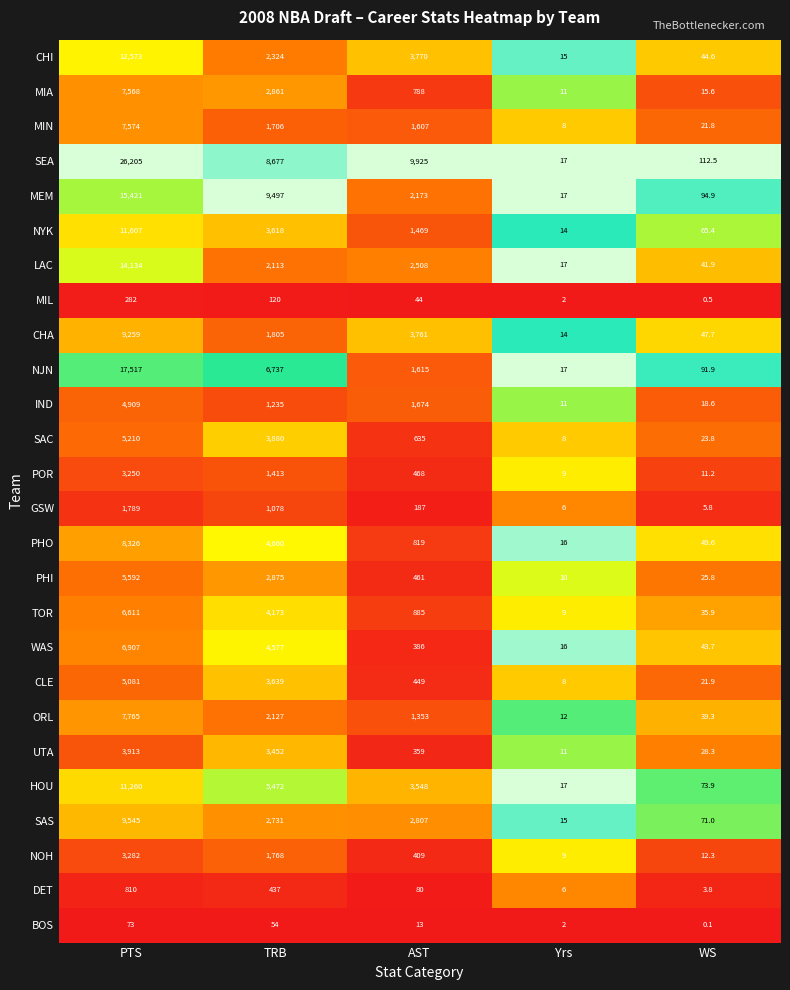

What is the sum of all NOH values?

5480.3